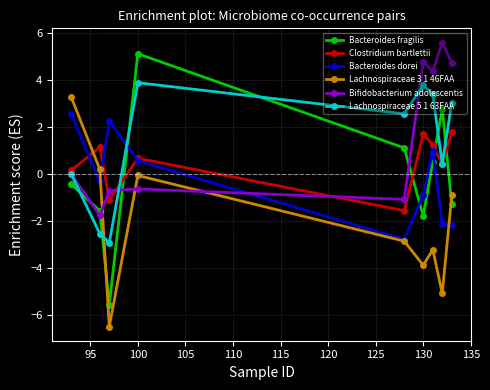

What is the value of the Bacteroides dorei point at the 8th from the left?

-2.1